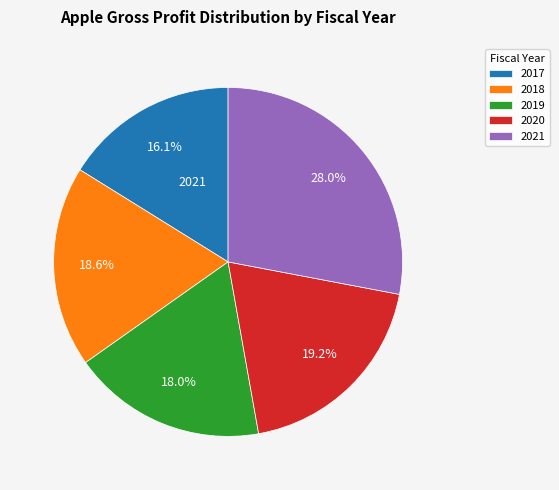

How many segments does this pie chart have?

5